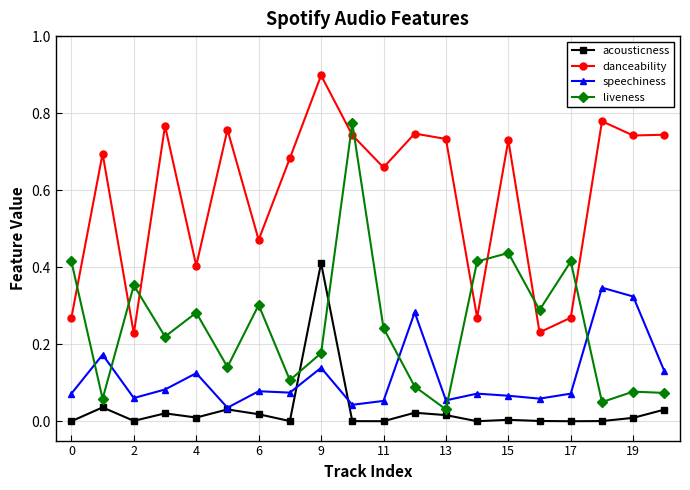

What are all the series names shown in the legend?

acousticness, danceability, speechiness, liveness